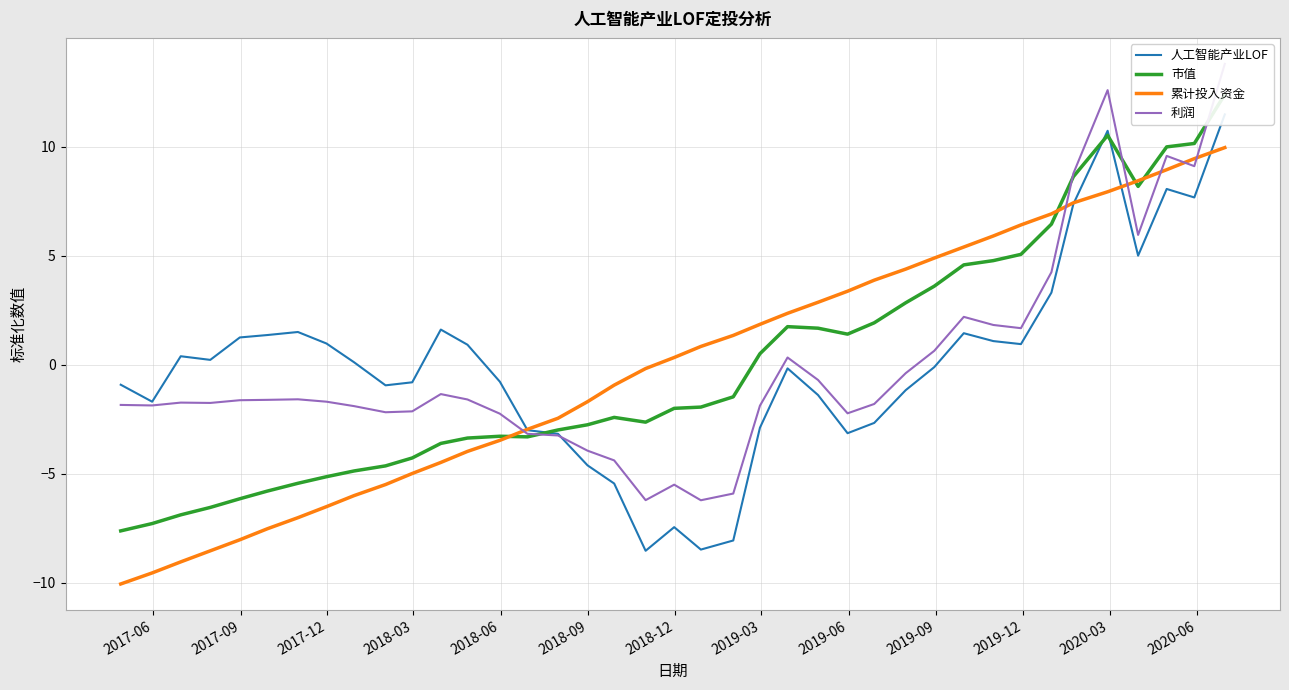

What is the minimum value for 累计投入资金?

-10.0